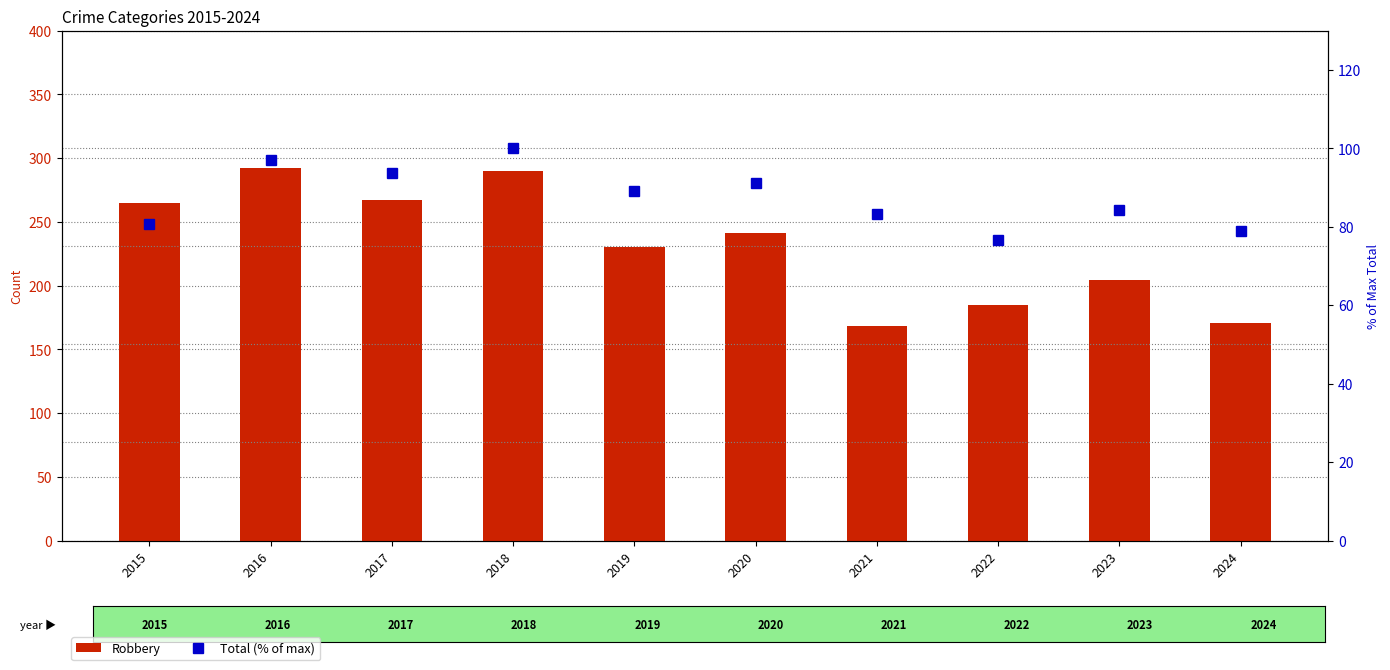

What is the difference between the maximum and minimum values in the Total (% of max) series?

23.3